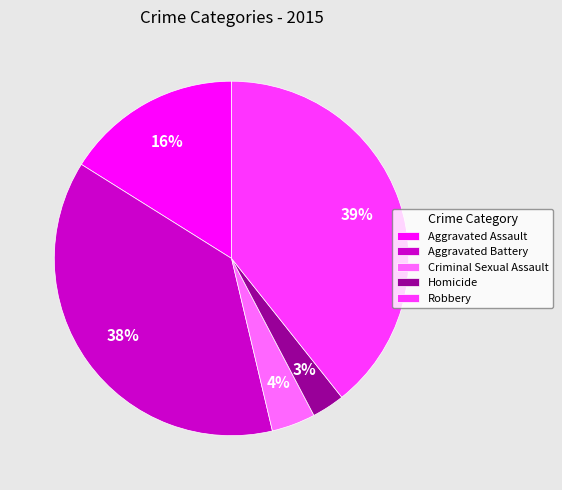

The Aggravated Assault slice represents 16% of the pie. True or false?

True